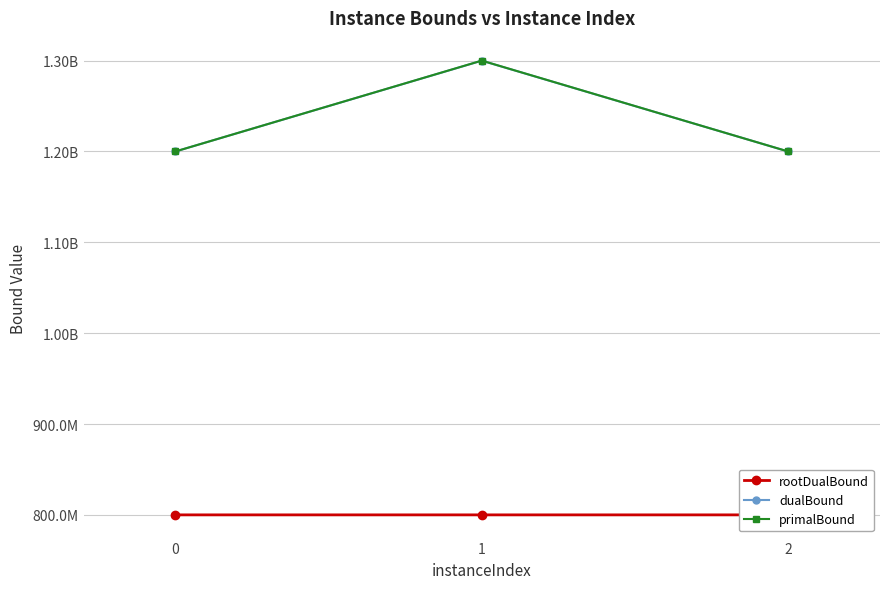

What is the sum of all rootDualBound values?

2400009917.9